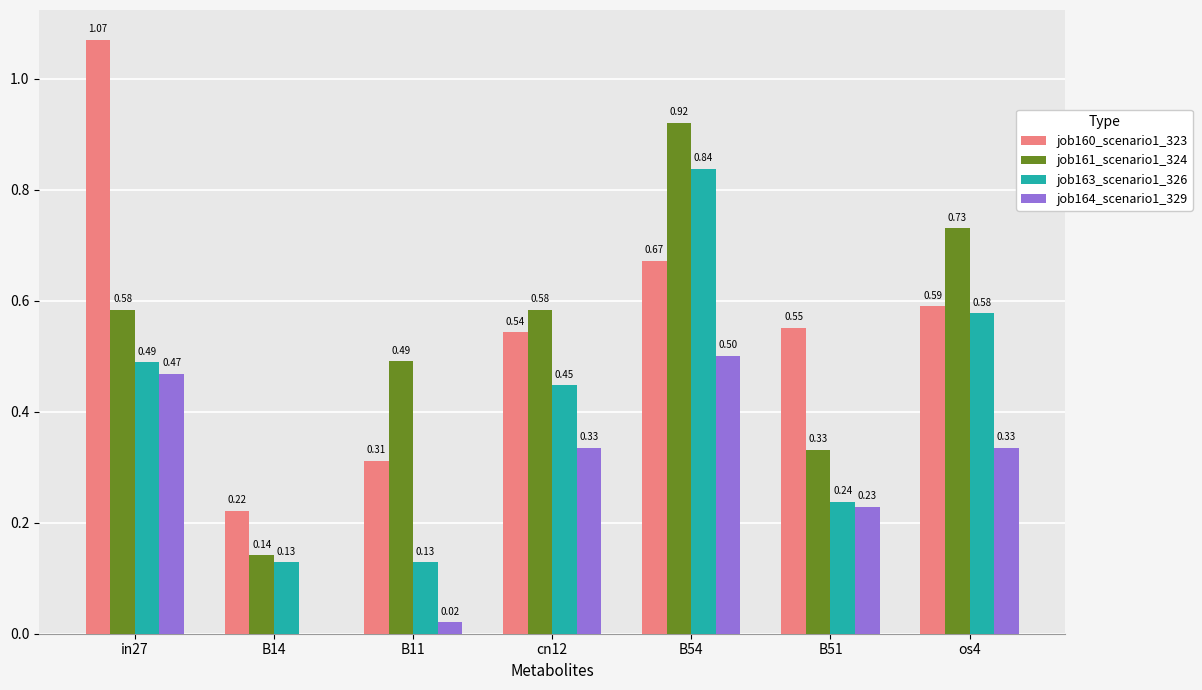

What is the total value across all series at in27?

2.6